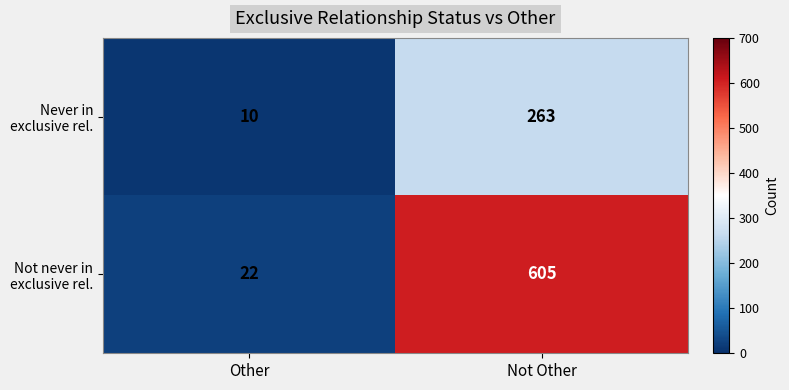

At which category is the sum across all series the highest?

Not Other